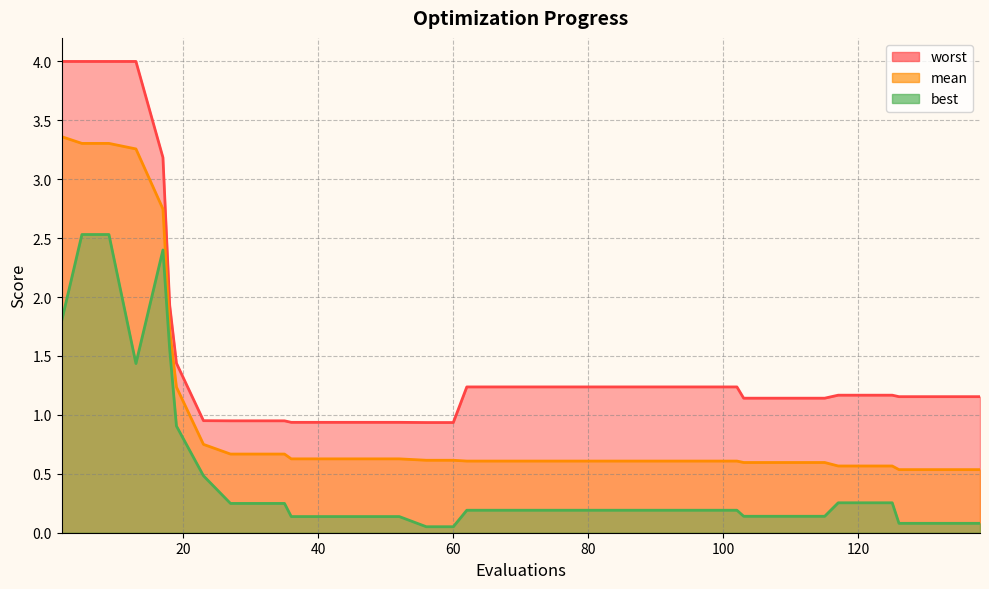

What is the average value of the best series?

0.5